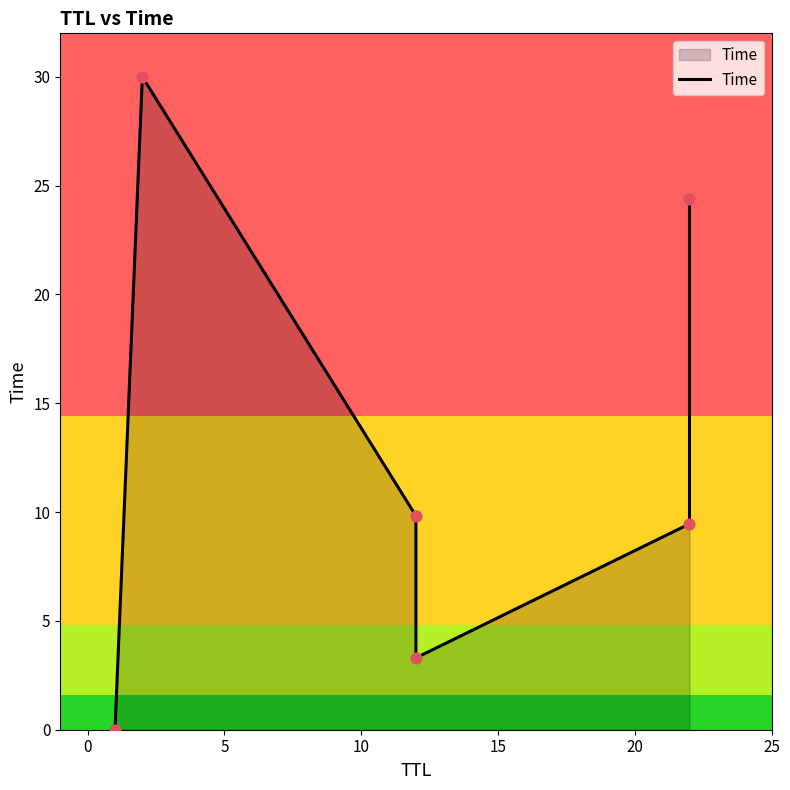

What is the change in value from 0 to 15?

-20.5